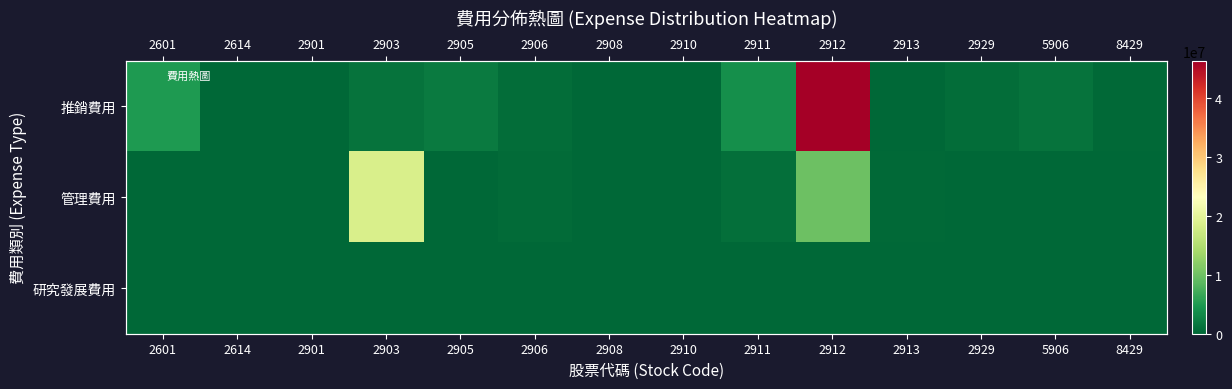

What is the spread (max minus min) of values at 2906?

675426